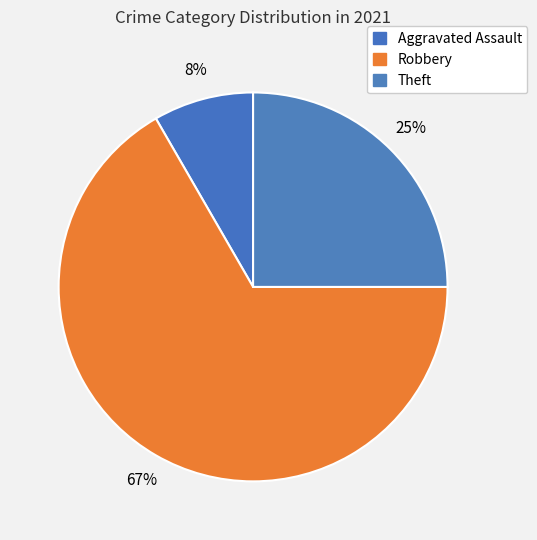

Count the number of slices in the pie.

3